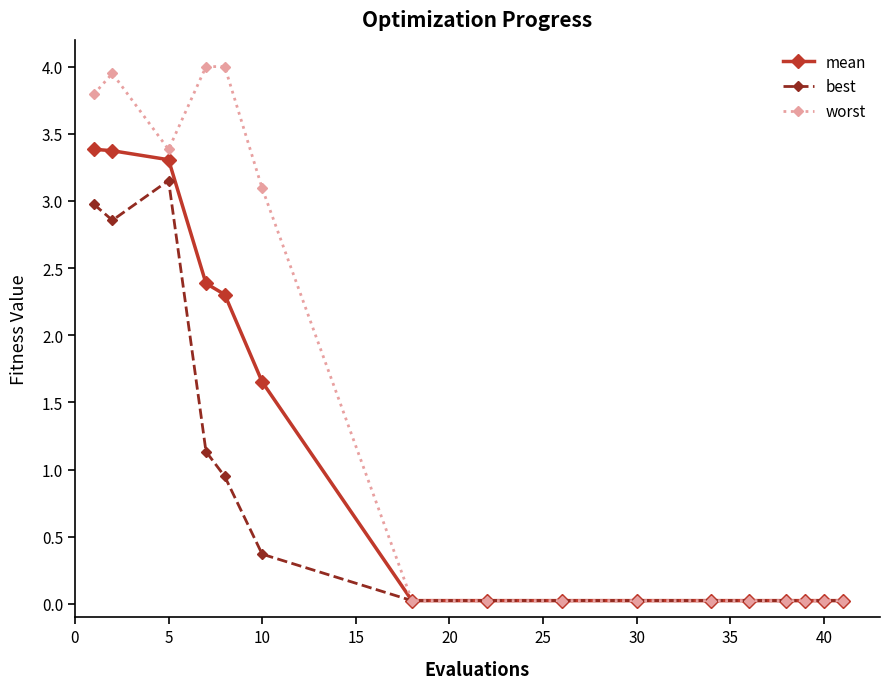

Rank the series by their average value, from highest to lowest.

worst, mean, best